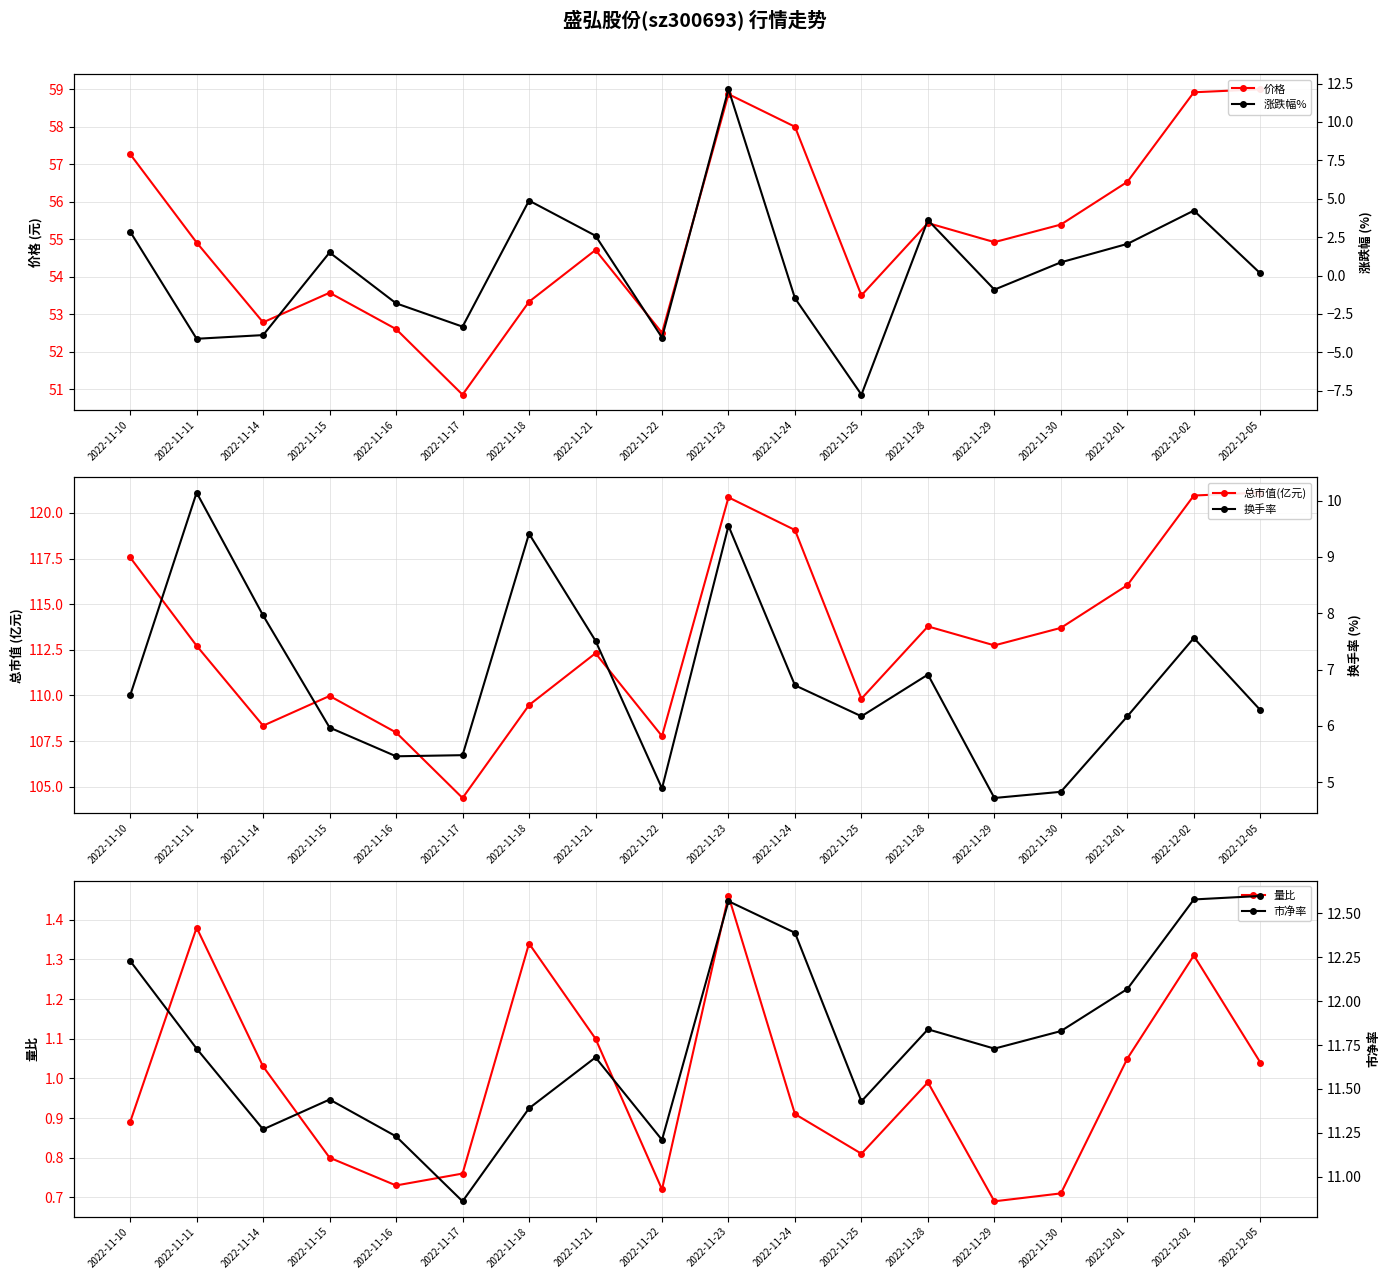

What is the lowest value of the 价格 series?

50.9